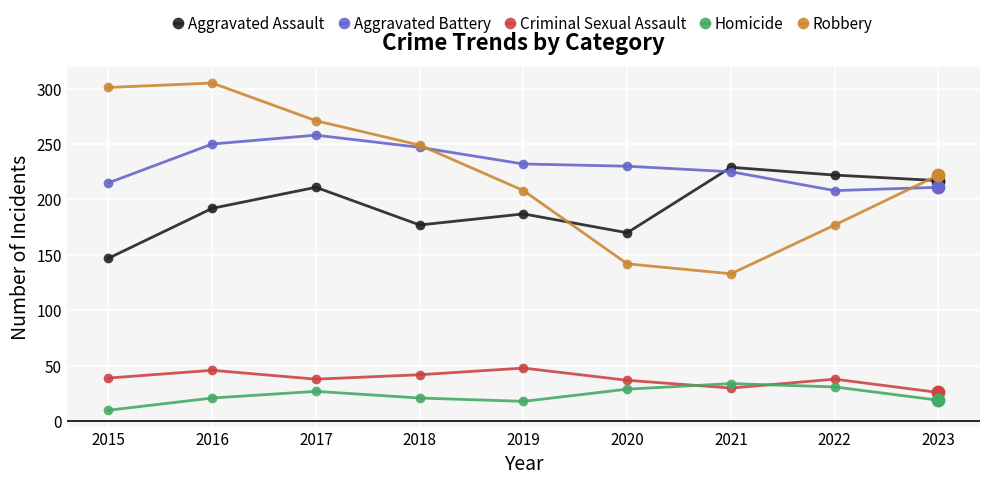

The Robbery series shows 308 at 2022. True or false?

False